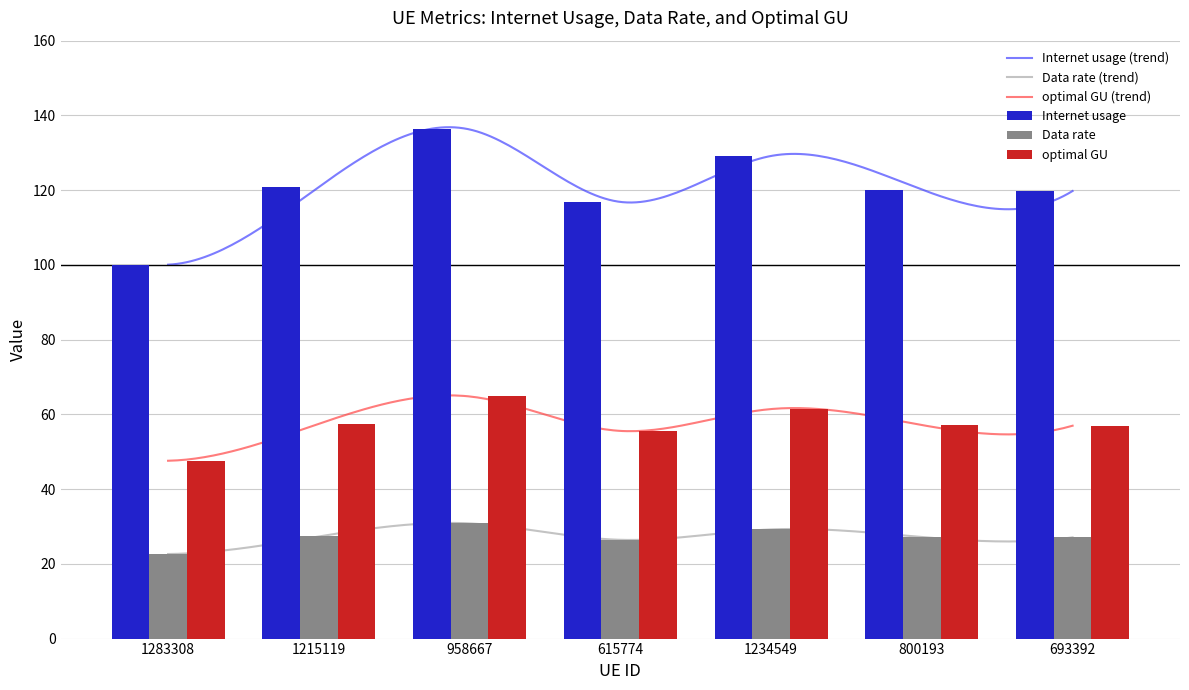

At how many categories does at least one series exceed 101?

6